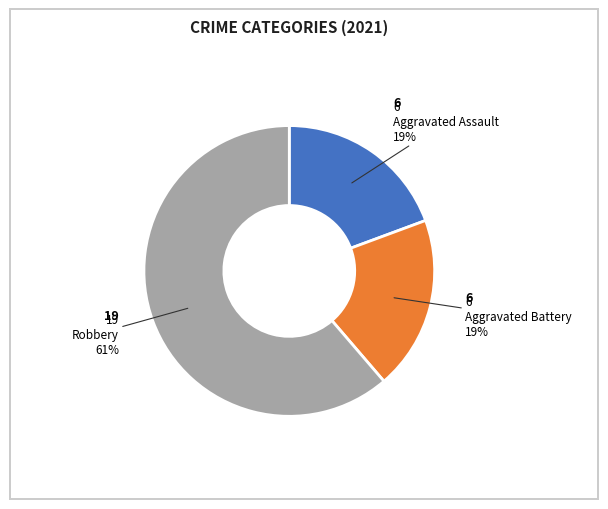

Does any single category account for the majority?

Yes